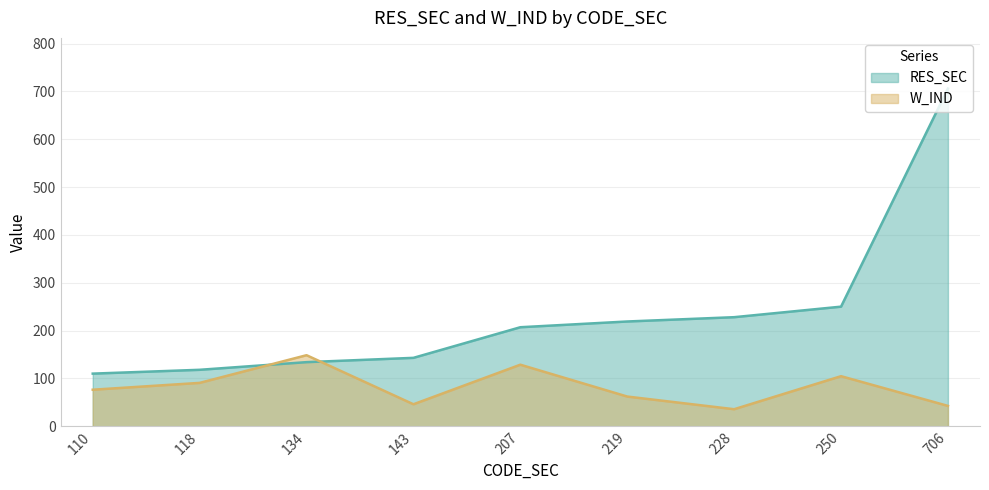

At which label does W_IND reach its minimum?

228